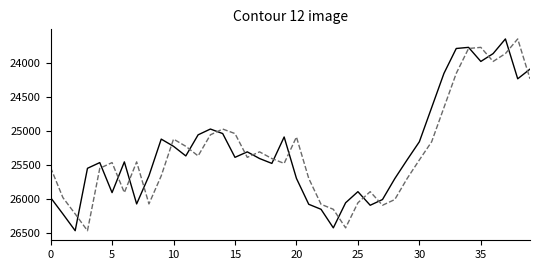

What is the maximum value shown in the chart?

26471.6